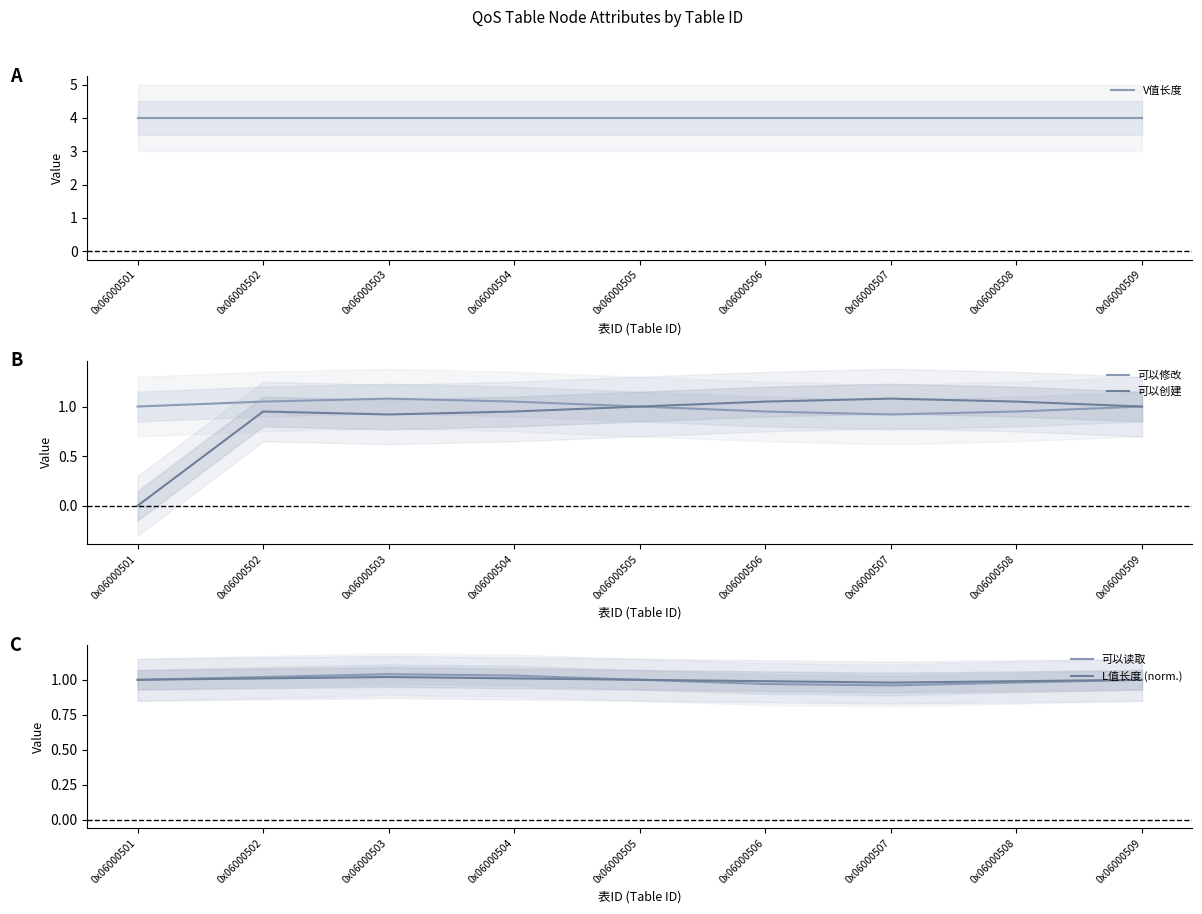

How many interior local peaks does the L值长度 (norm.) series have?

1